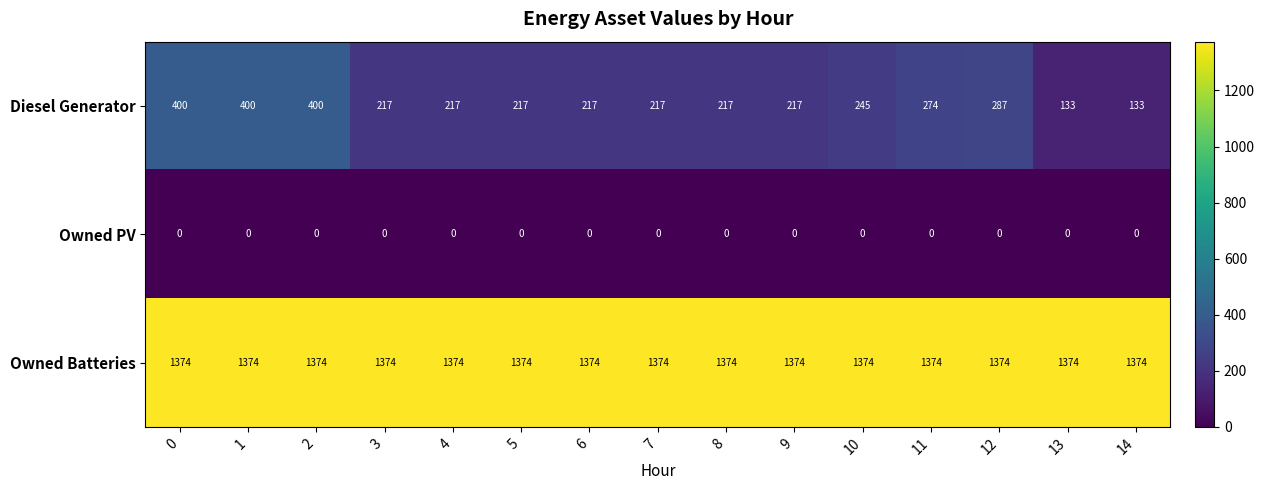

List the series in order of their peak value, lowest first.

Owned PV, Diesel Generator, Owned Batteries